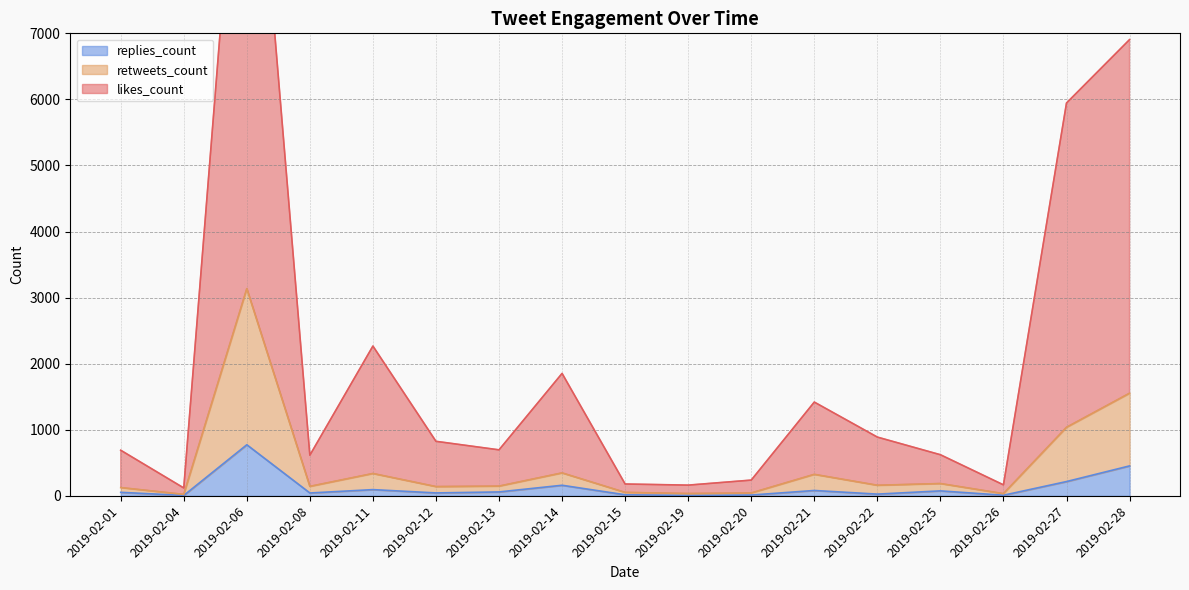

What is the highest value of the replies_count series?

773